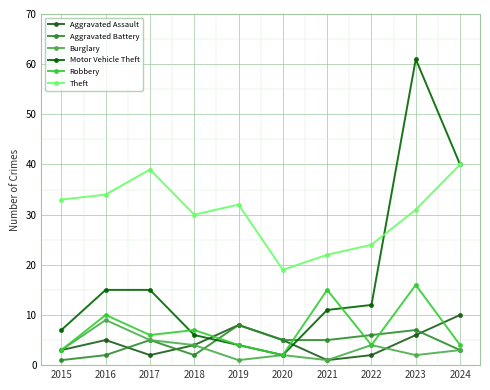

What is the sum of the Theft values at 2017 and 2019?

71